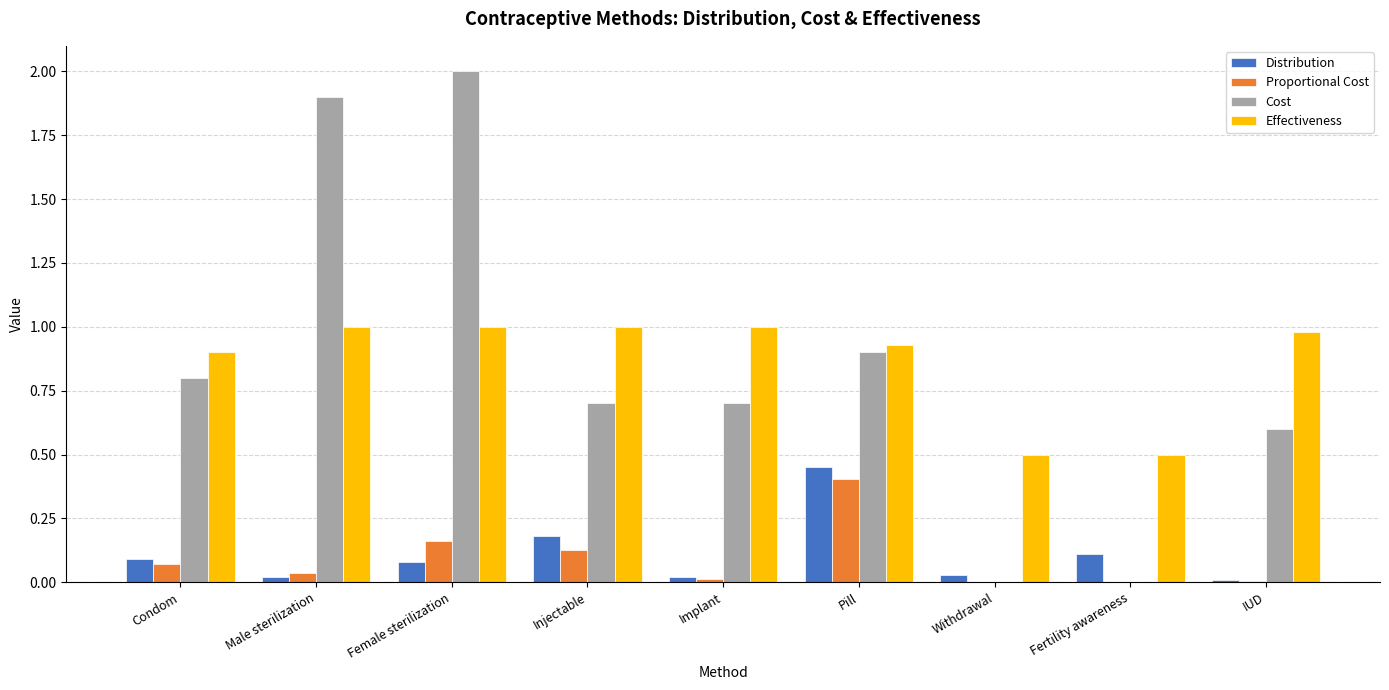

Is the value of Distribution at Injectable greater than the value of Proportional Cost at Male sterilization?

Yes